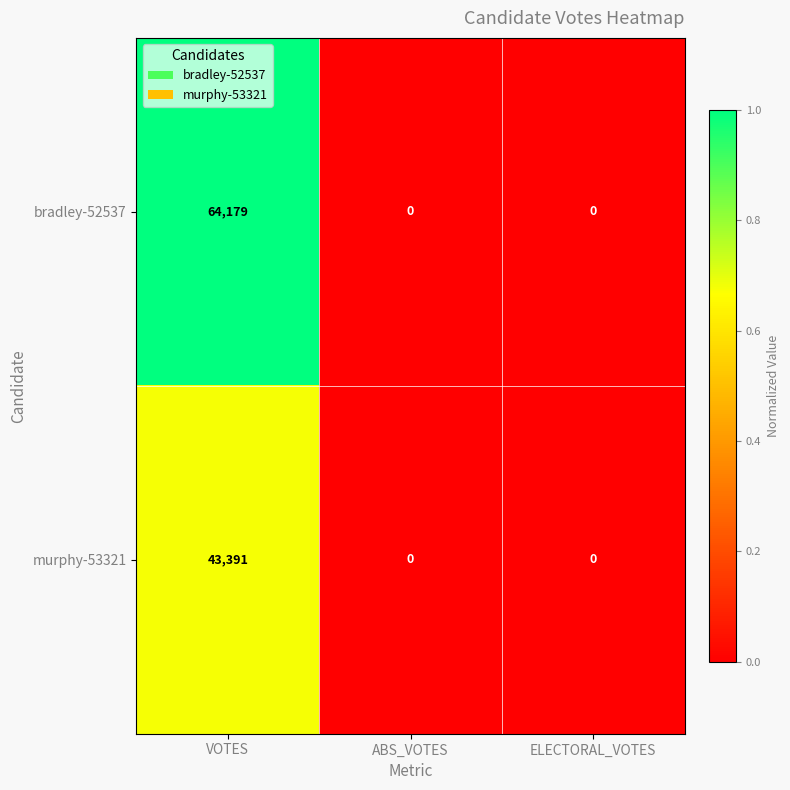

Reading left to right, what are all the values shown in this chart?

bradley-52537: VOTES=64179	ABS_VOTES=0	ELECTORAL_VOTES=0
murphy-53321: VOTES=43391	ABS_VOTES=0	ELECTORAL_VOTES=0